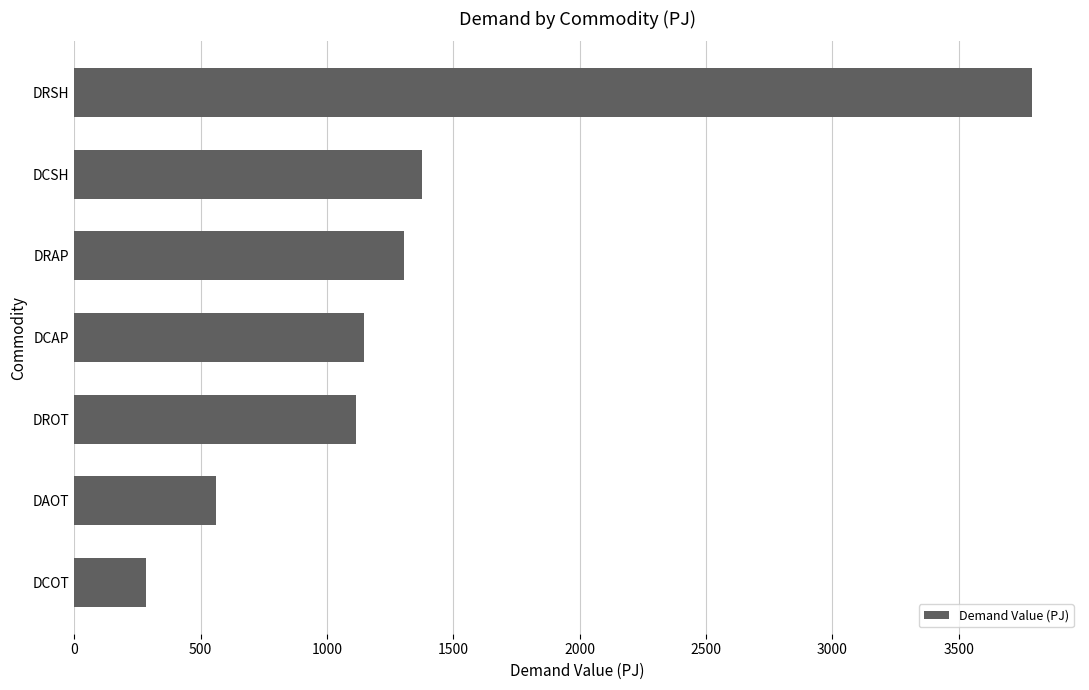

What is the maximum value shown in the chart?

3790.5